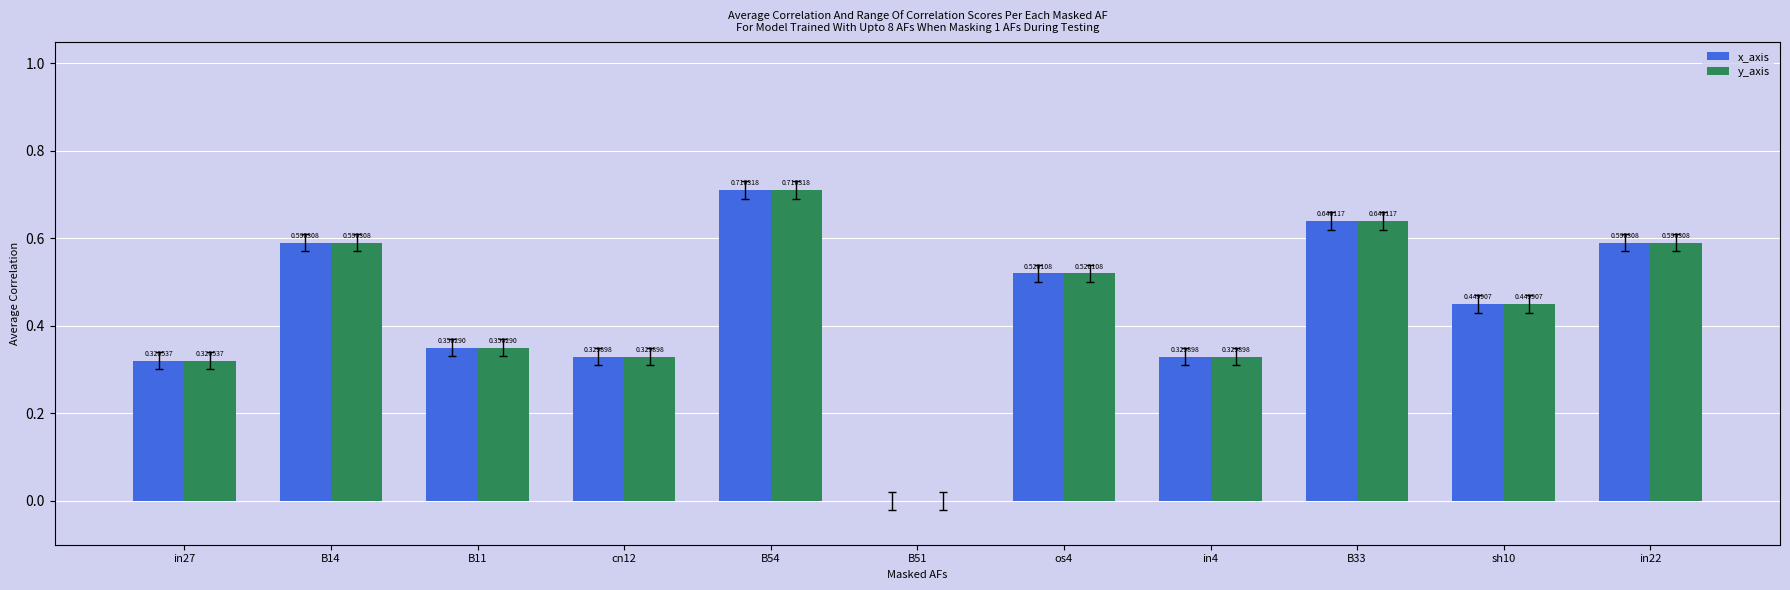

How many values in y_axis are above zero?

10